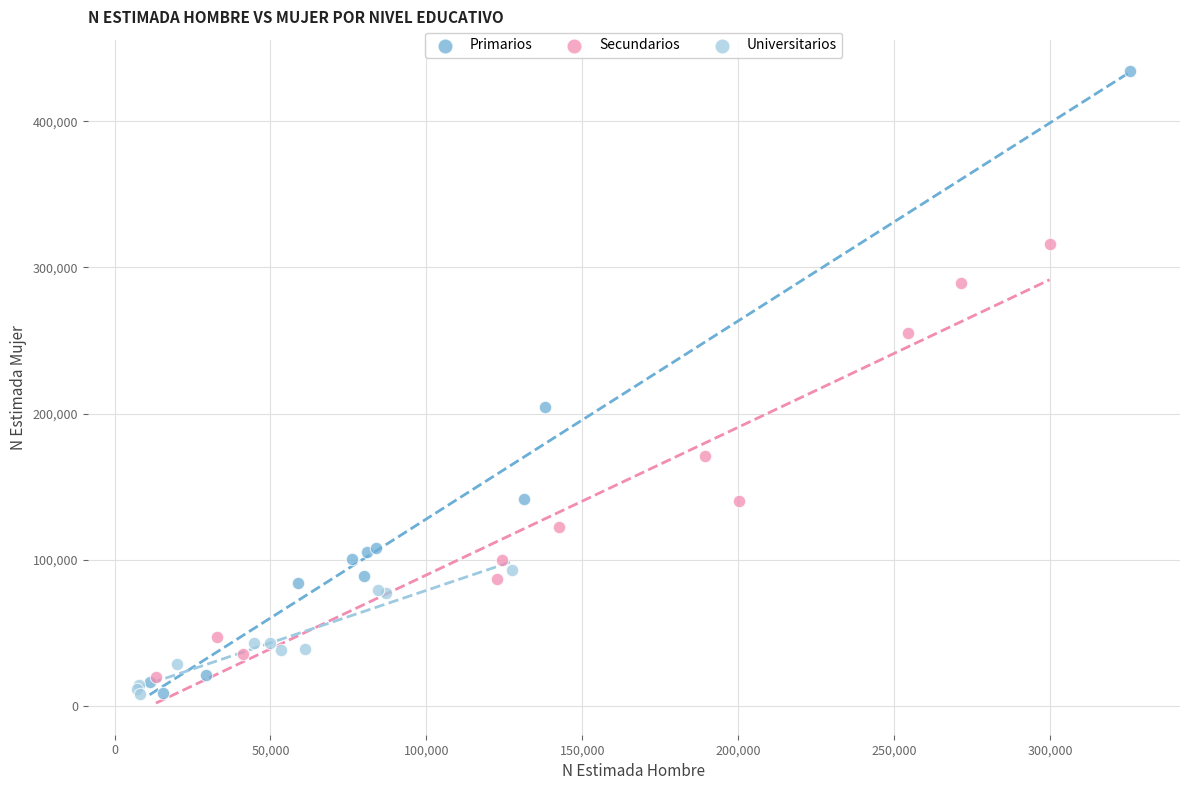

Which series reaches the maximum Y coordinate?

Primarios